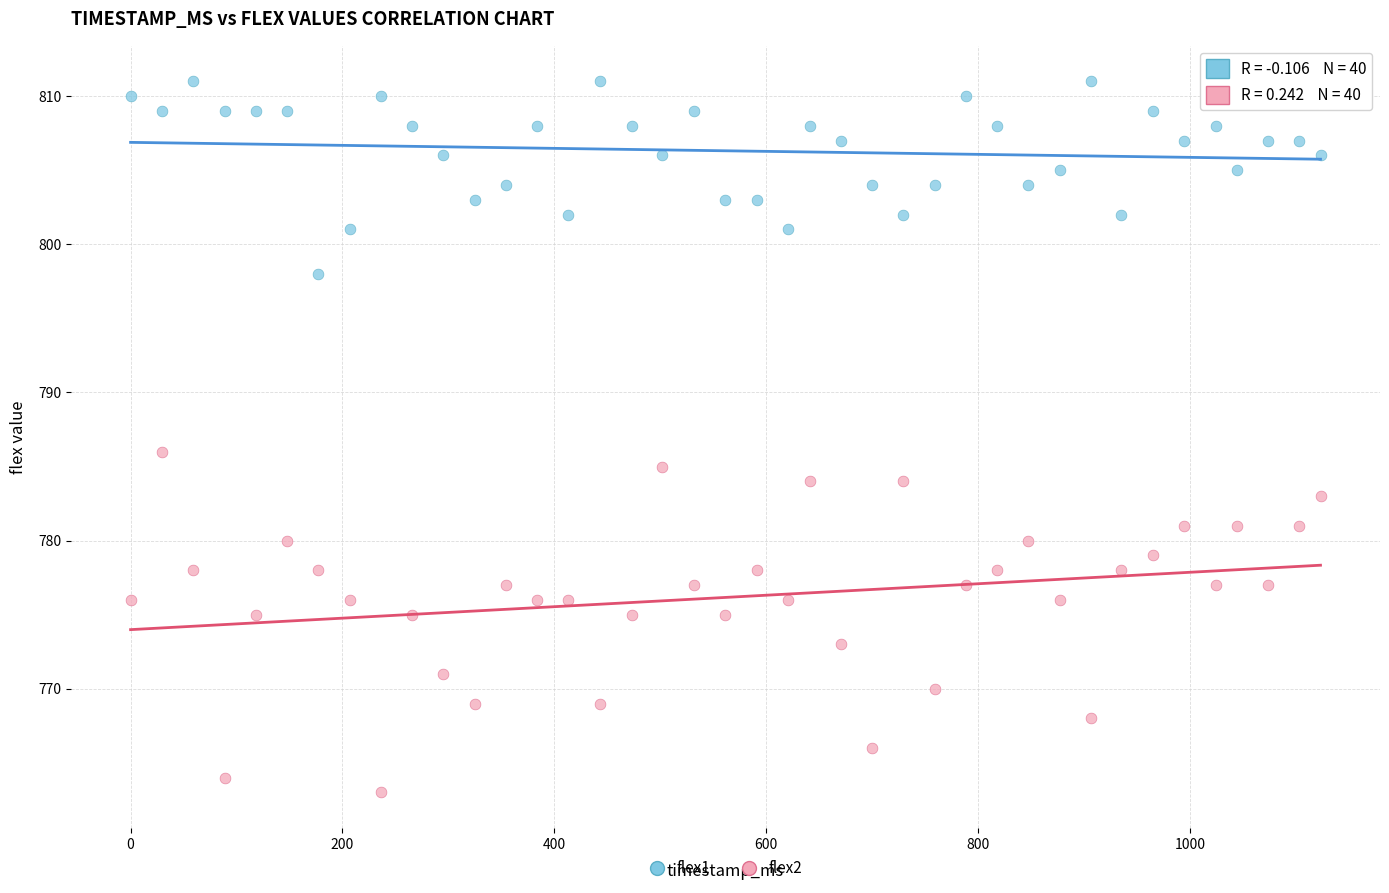

Which series reaches the maximum Y coordinate?

flex1